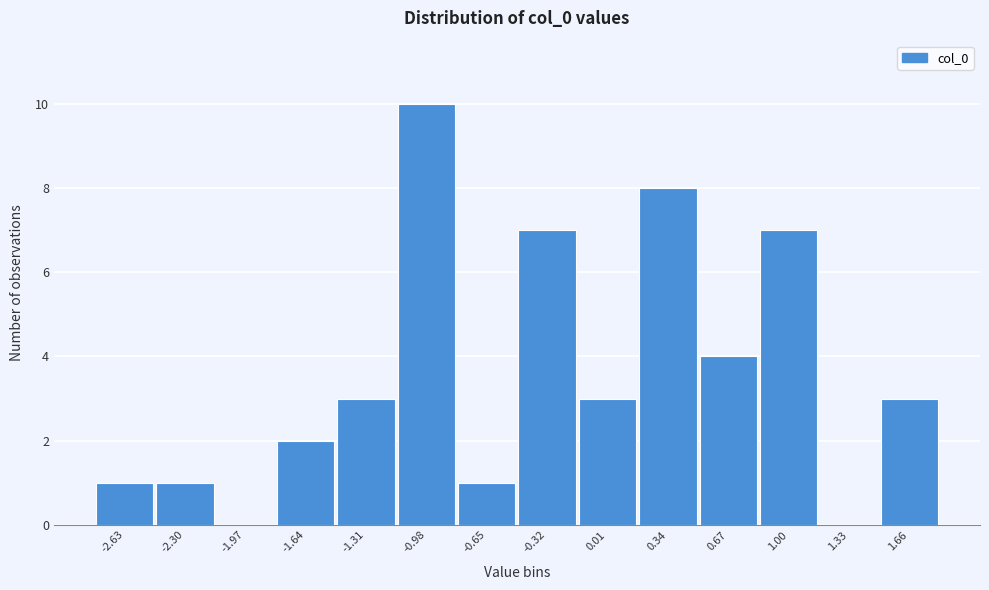

Reading right to left, what are all the values shown in this chart?

1.66=3	1.33=0	1.00=7	0.67=4	0.34=8	0.01=3	-0.32=7	-0.65=1	-0.98=10	-1.31=3	-1.64=2	-1.97=0	-2.30=1	-2.63=1